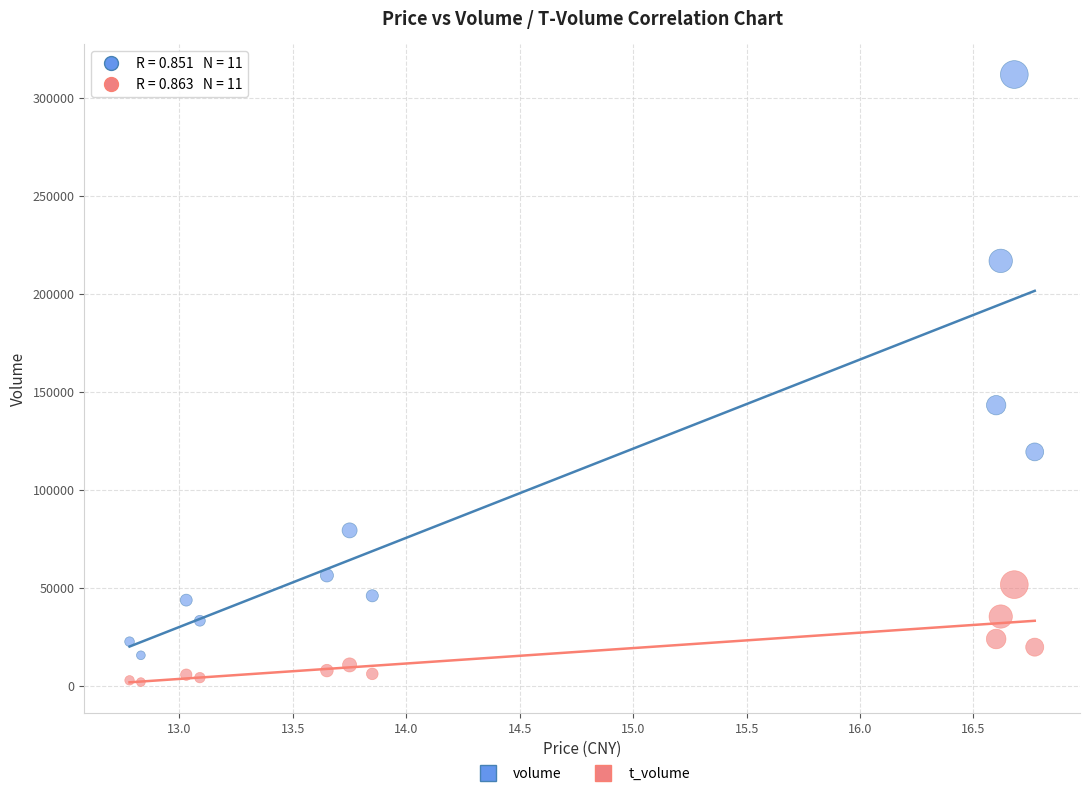

Which series contains the highest Y value?

volume